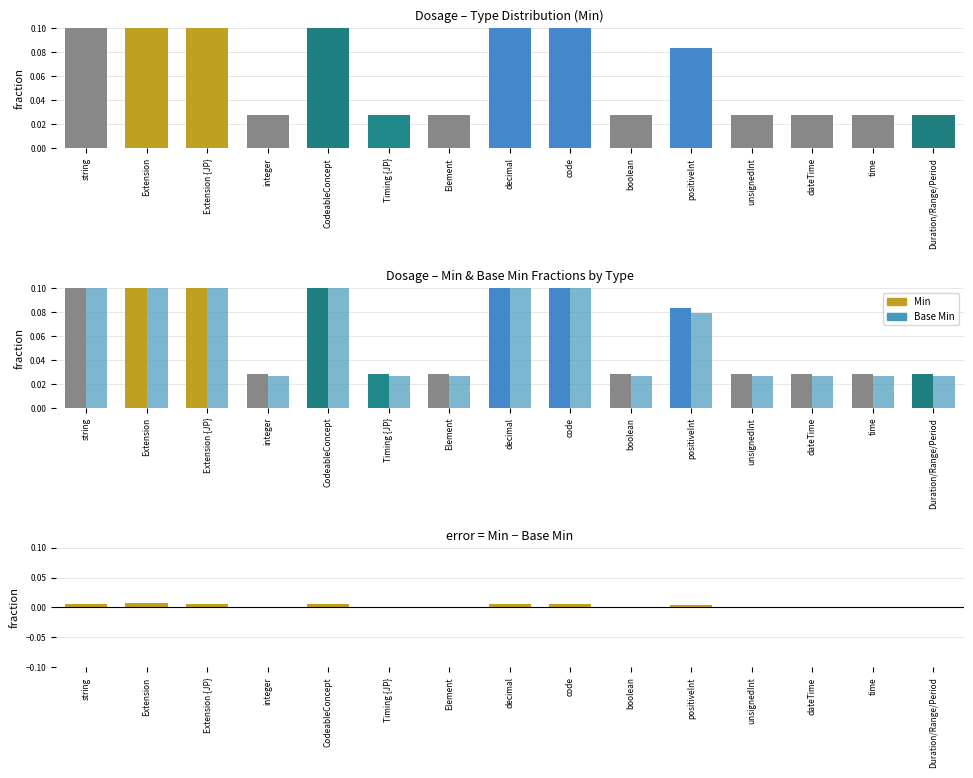

At how many categories does at least one series exceed 0?

15